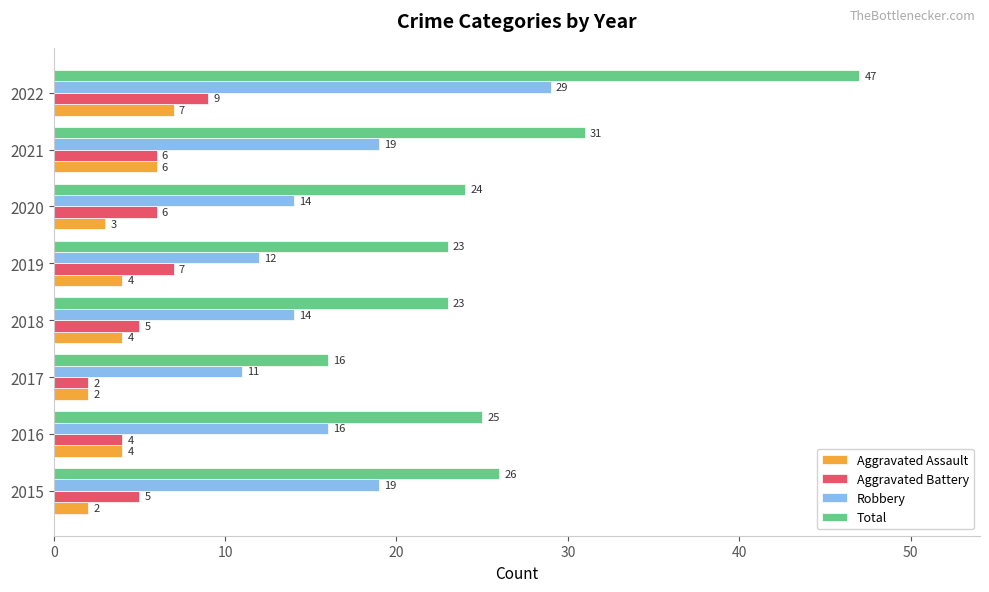

Which series changed the most between 2015 and 2016?

Robbery